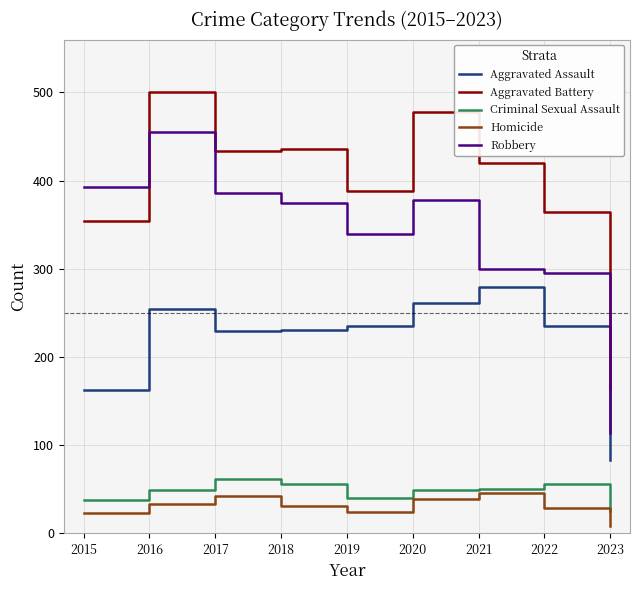

What value does the Criminal Sexual Assault series have at 2018?

56